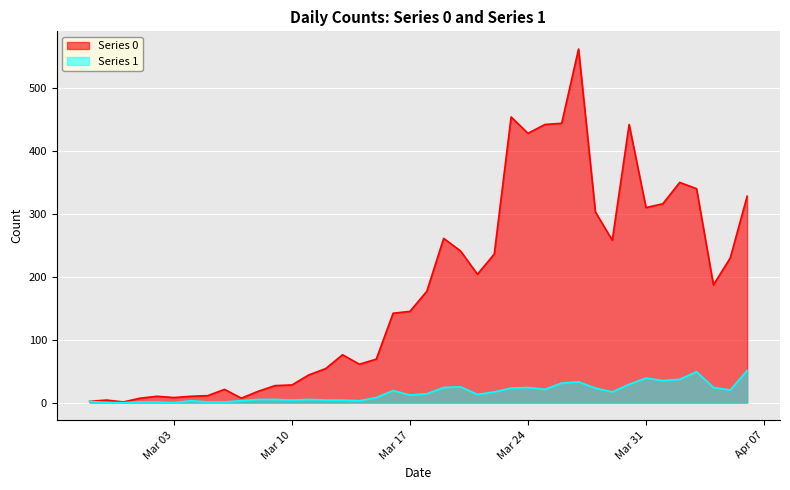

Where is Series 0 nearest to the value 281?

2020-03-19